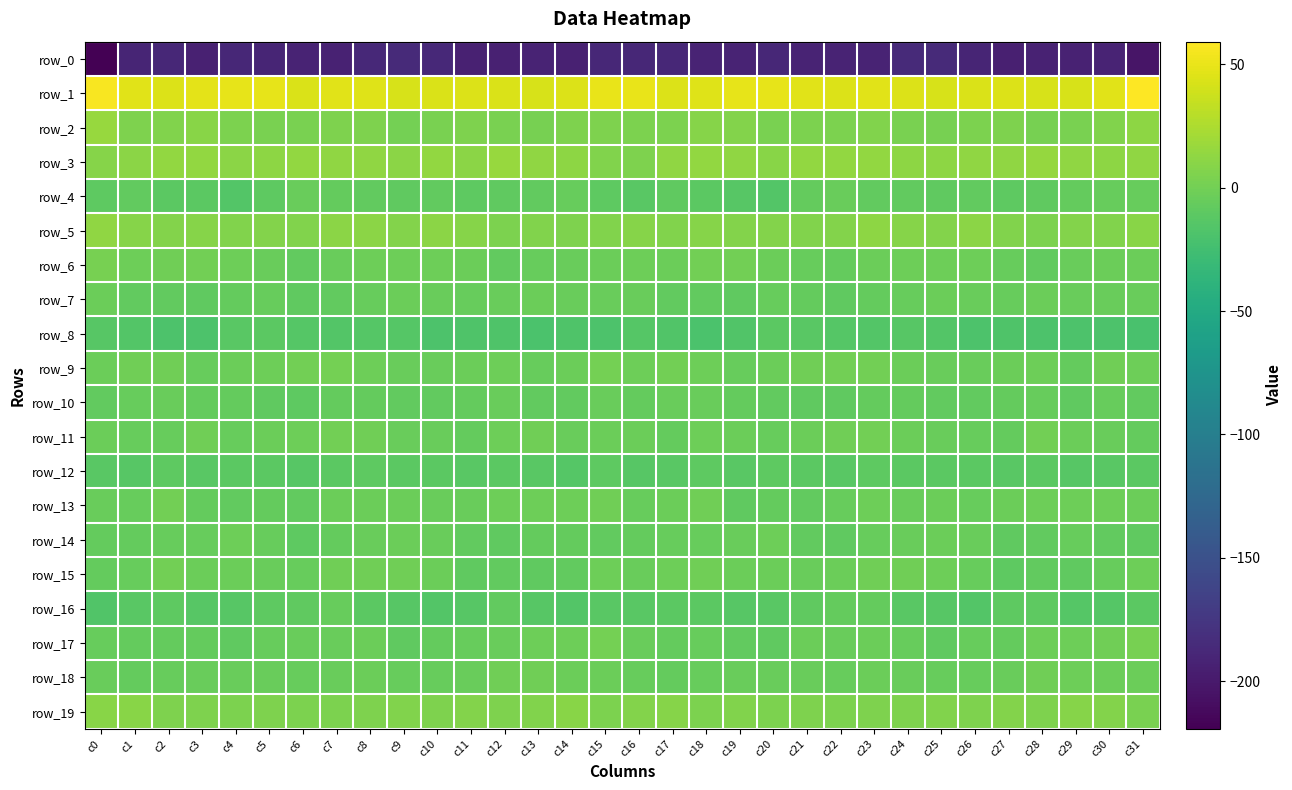

What is the highest value of the row_15 series?

-0.2